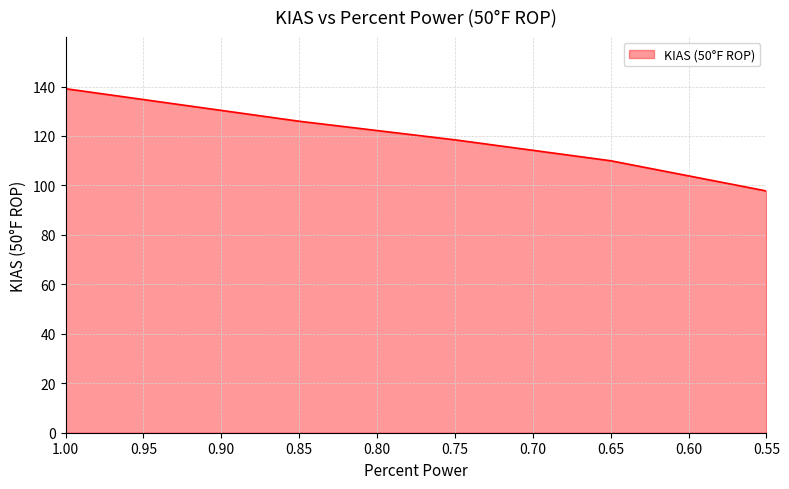

At which category does the chart reach its minimum across all series?

0.55